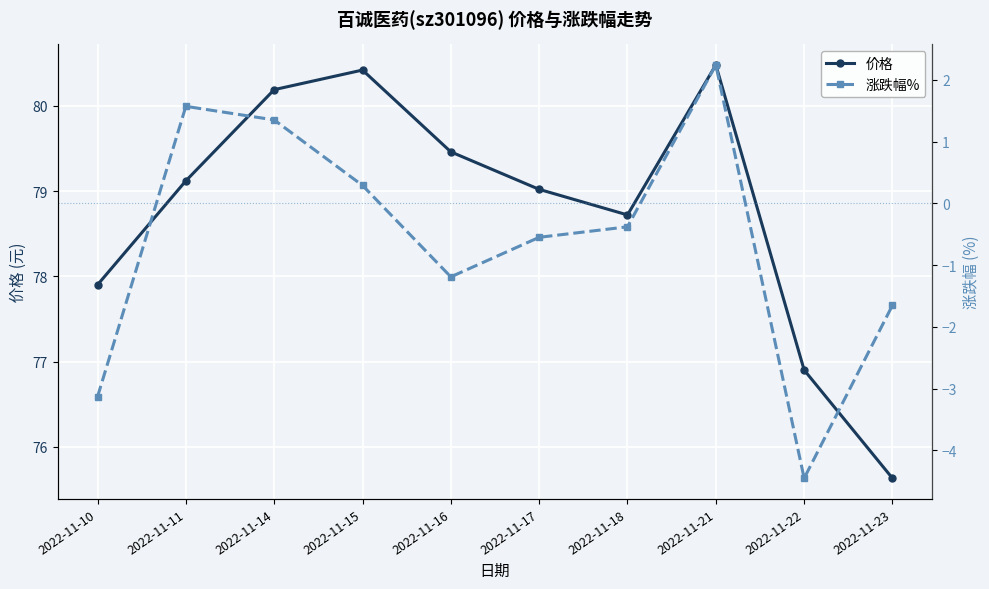

True or false: 涨跌幅% and 价格 intersect in this chart.

False